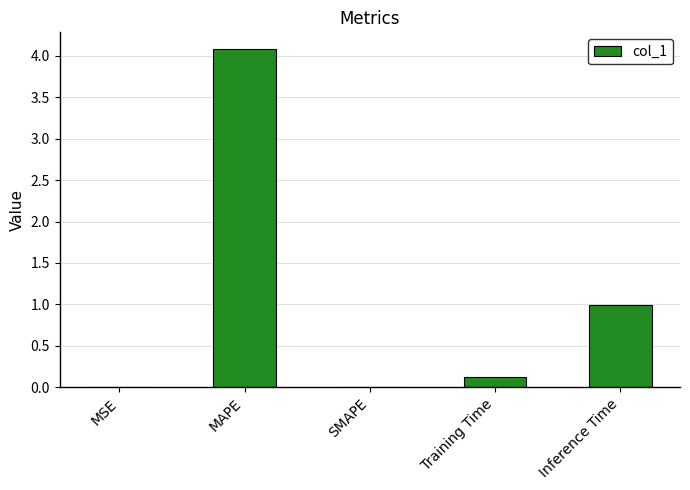

What is the sum of the values at MAPE and Training Time?

4.2